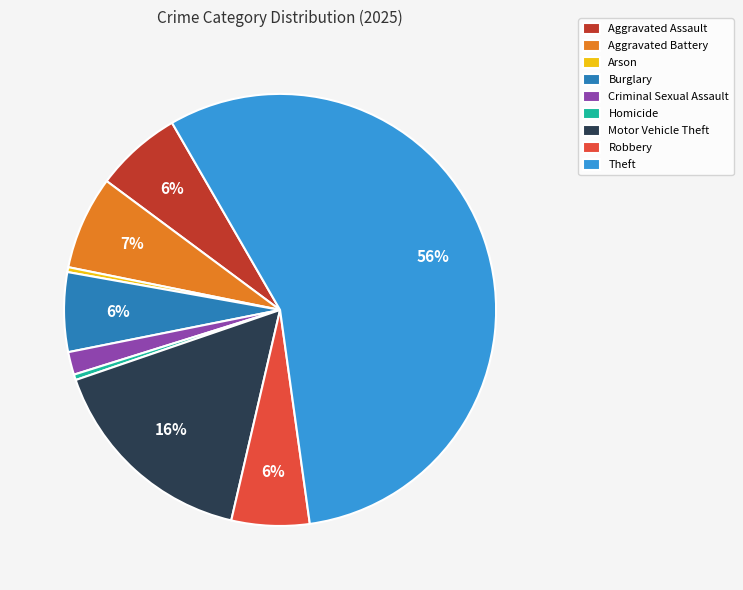

Which category has the biggest portion of the pie?

Theft